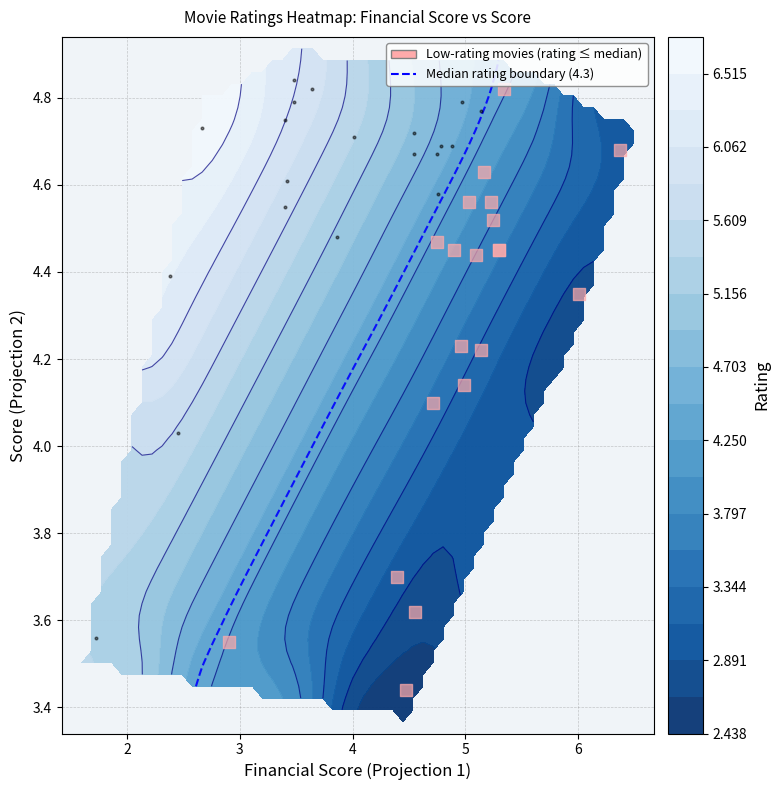

What is the average value?

4.3